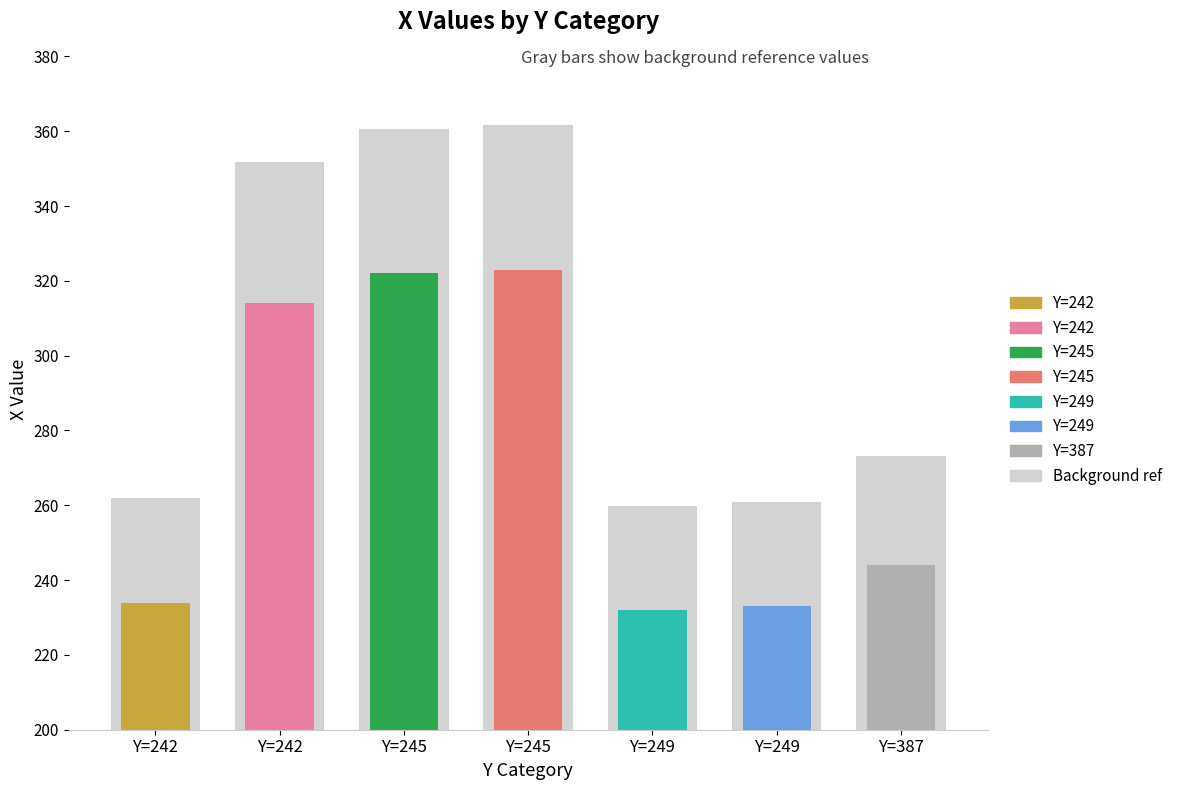

Rank the categories by value from highest to lowest.

245, 245, 242, 387, 242, 249, 249